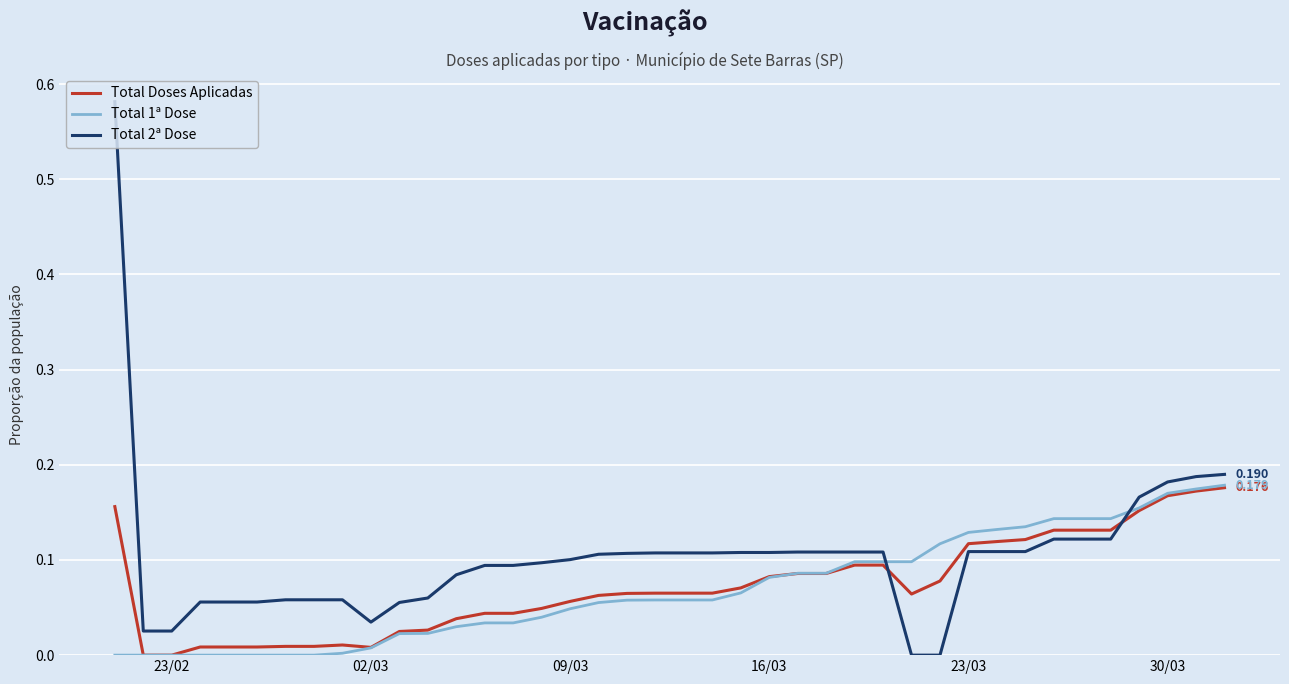

Is this an area chart (filled region under the line)?

No